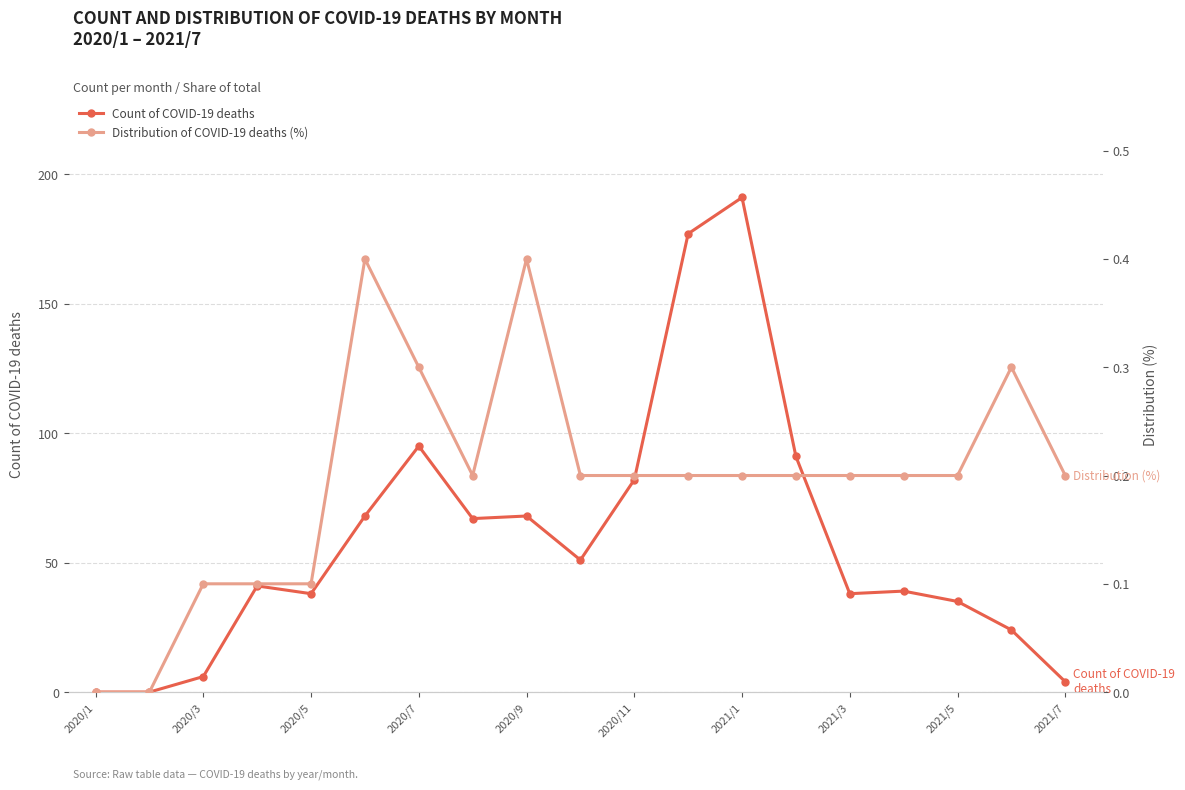

The value of Count of COVID-19 deaths at 2021/5 is 35. True or false?

True